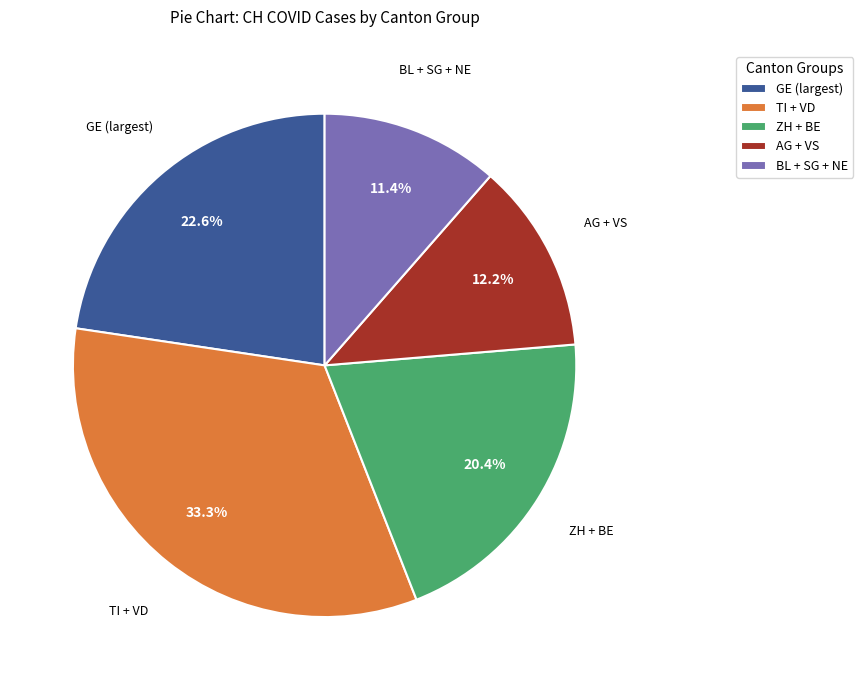

What is the ratio of the value at ZH + BE to the value at TI + VD?

0.6